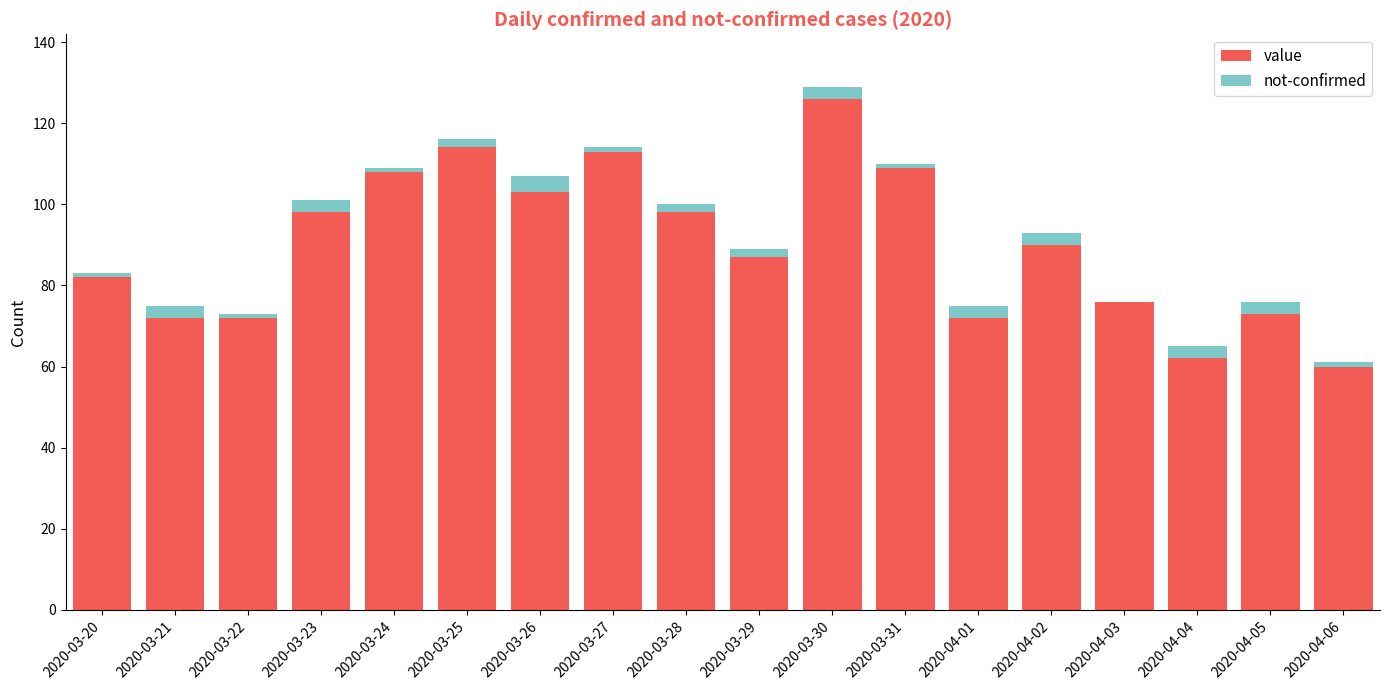

Does the chart contain stacked bars?

Yes